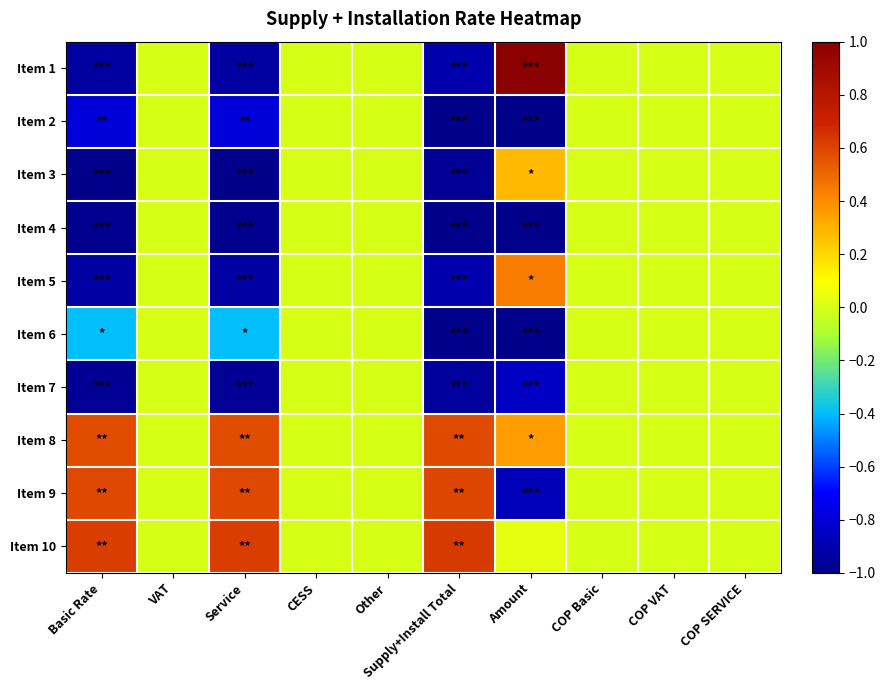

At how many categories does at least one series exceed 0?

4